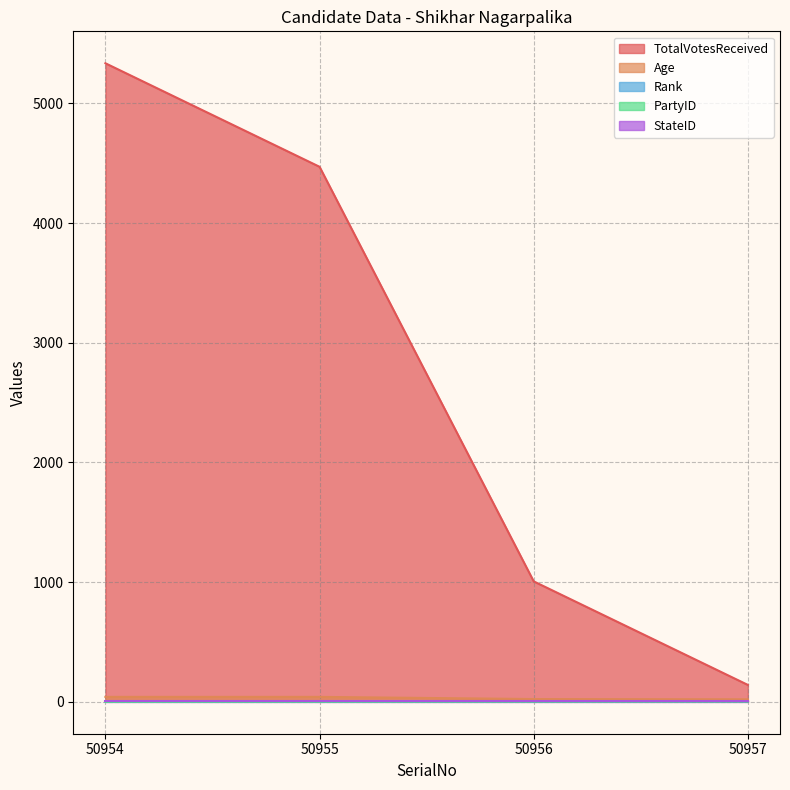

What is the lowest value of the TotalVotesReceived series?

141